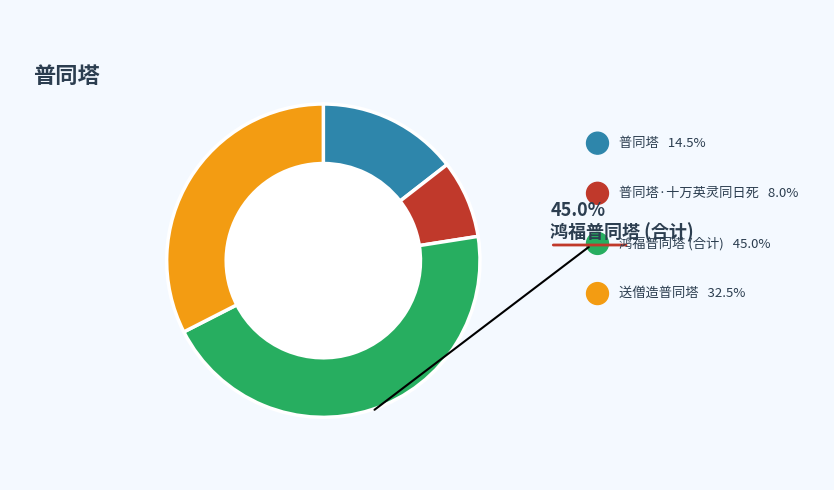

Is it true that 送僧造普同塔 is 33% of the pie?

True